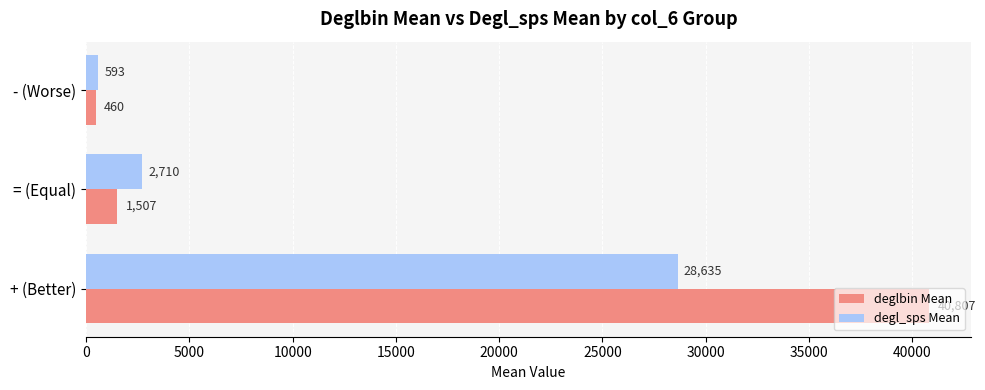

Is the value of deglbin Mean at + (Better) greater than the value of degl_sps Mean at + (Better)?

Yes